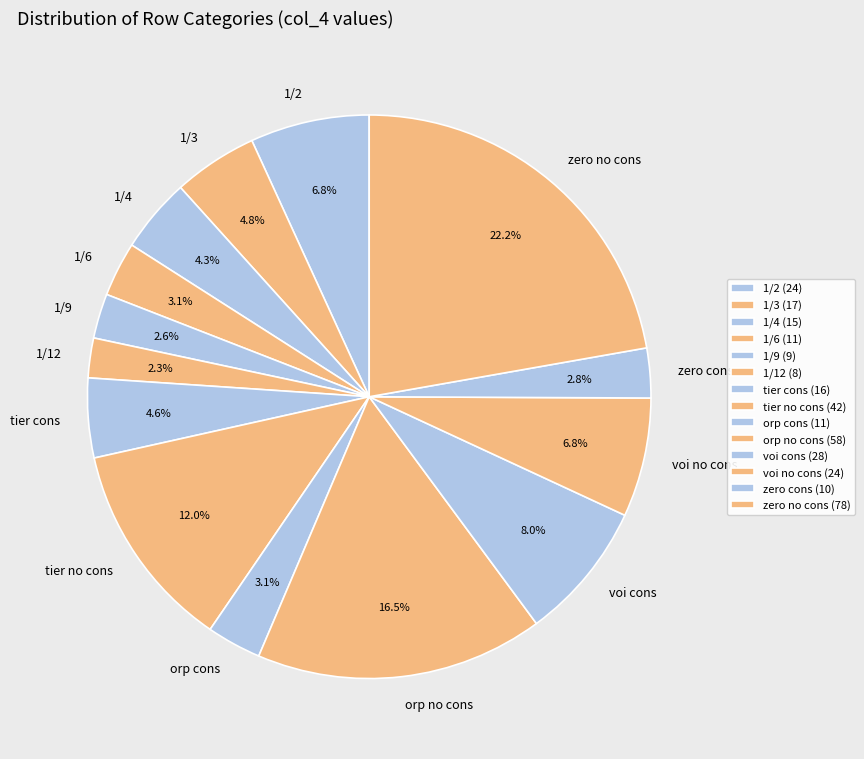

To the nearest percent, what percentage of the pie is 1/6?

3%